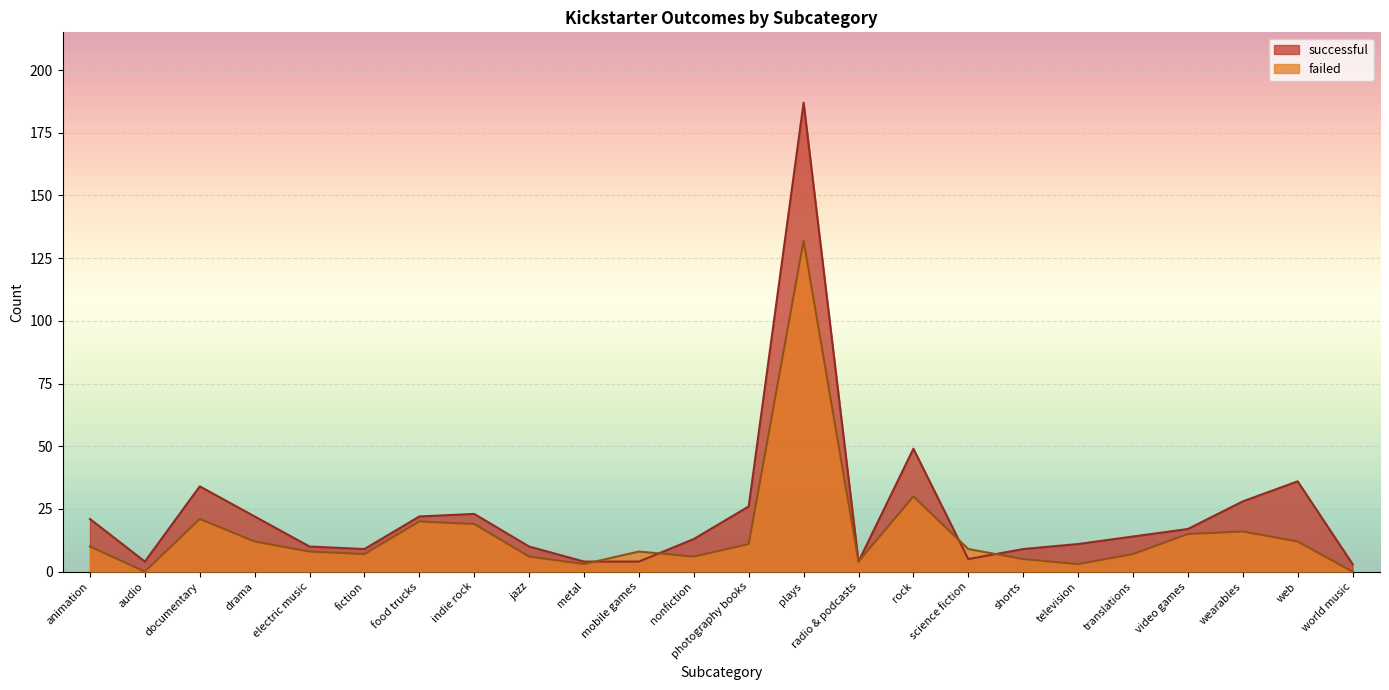

The successful series shows 5 at shorts. True or false?

False